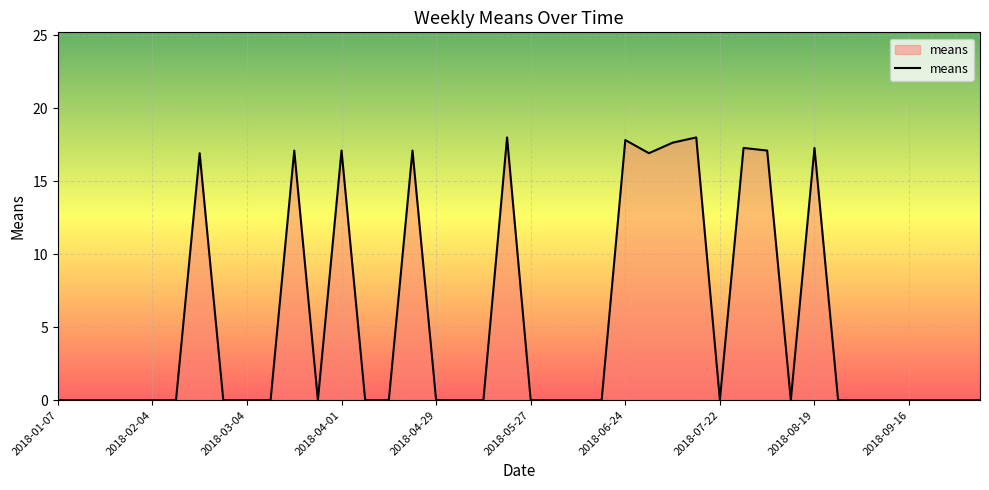

What is the maximum value shown in the chart?

18.0